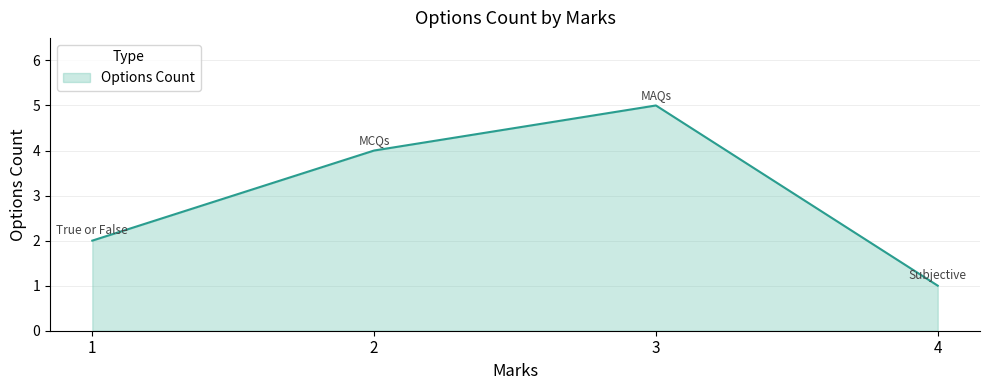

What is the difference between the maximum and minimum values?

4